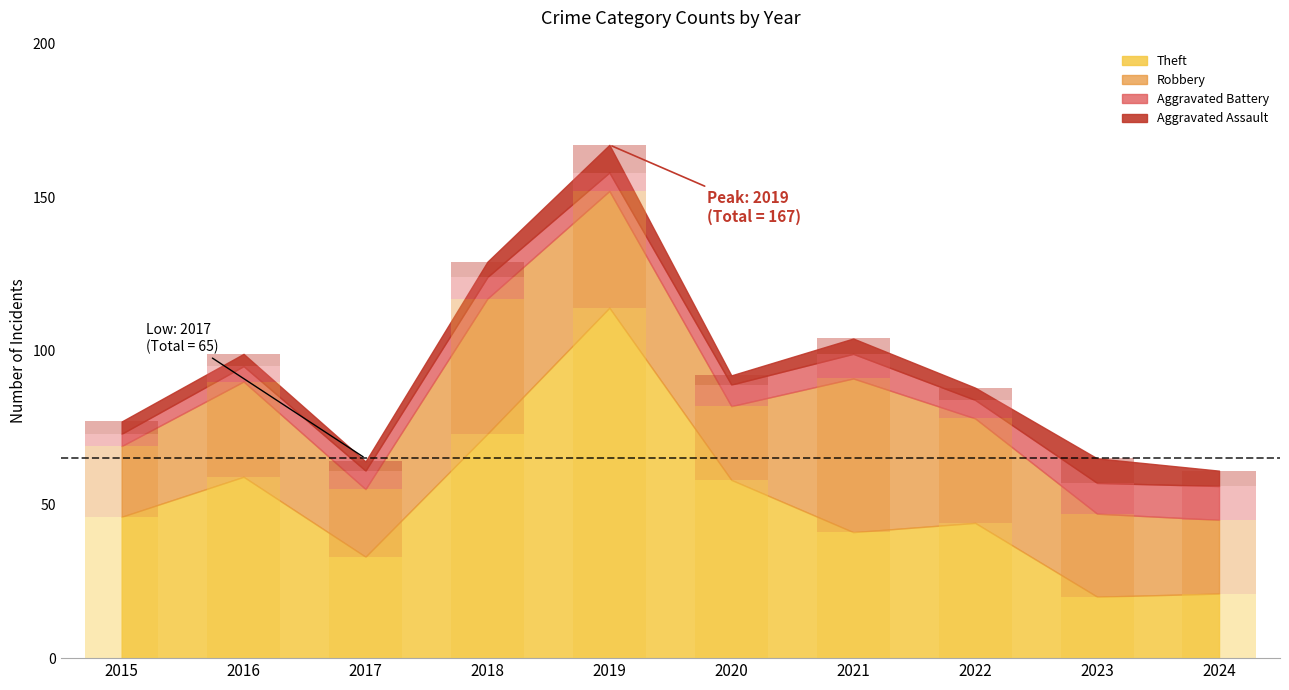

At how many categories does at least one series exceed 89?

5